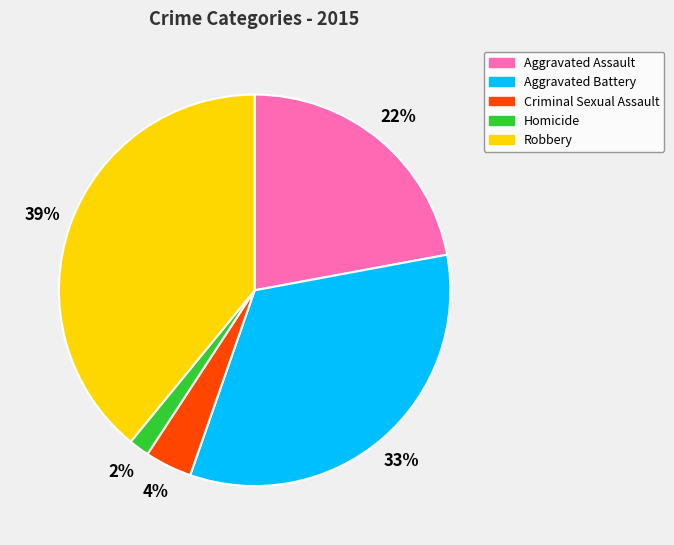

Rank the categories by value from lowest to highest.

Homicide, Criminal Sexual Assault, Aggravated Assault, Aggravated Battery, Robbery